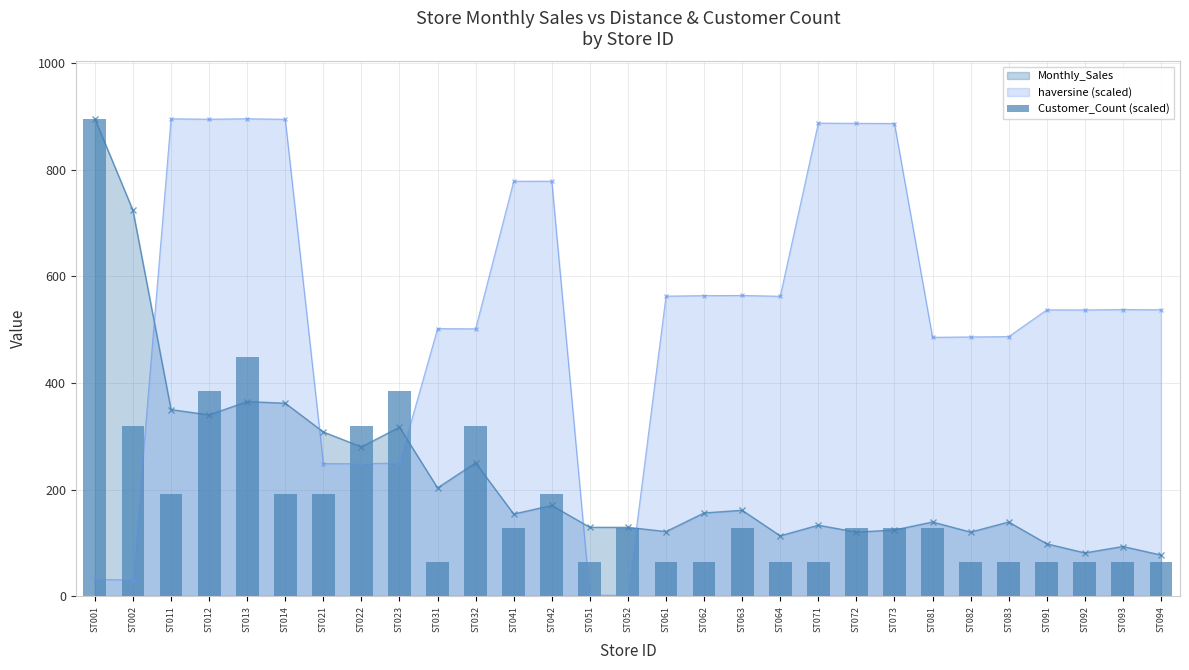

At which label does Monthly_Sales reach its peak?

ST001